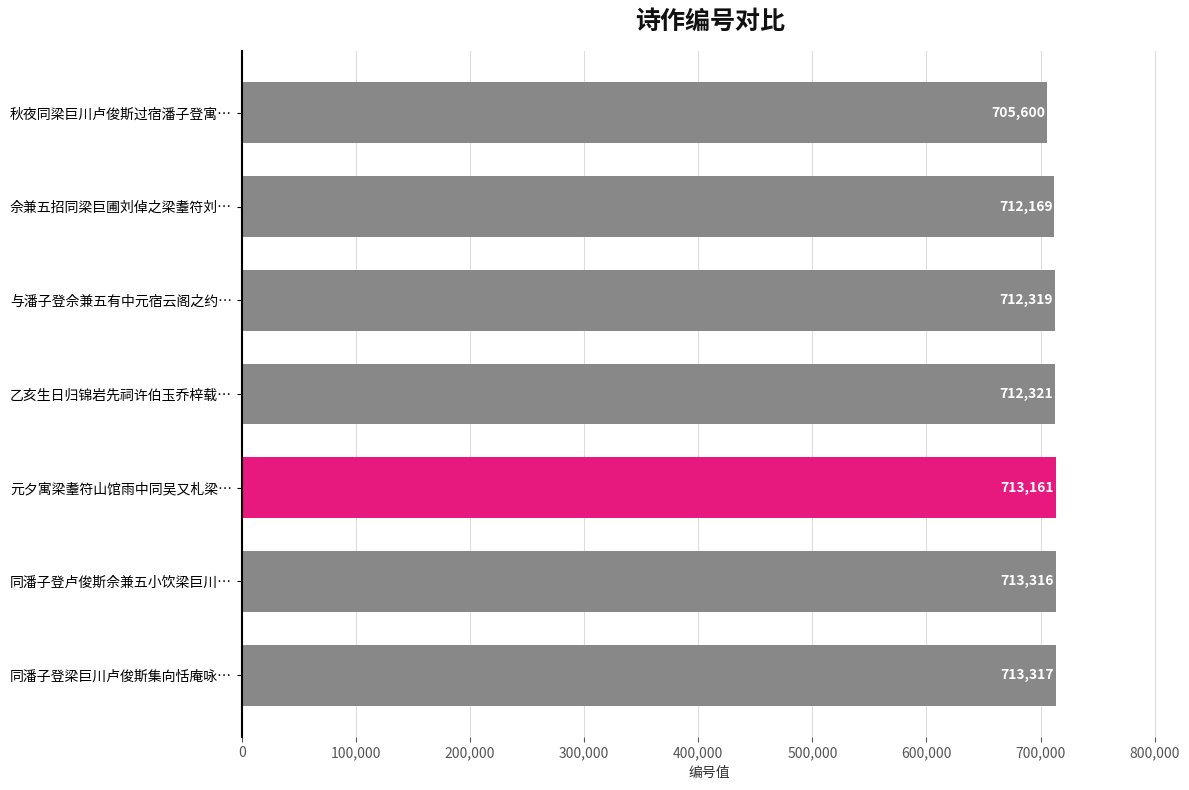

What is the average value?

711743